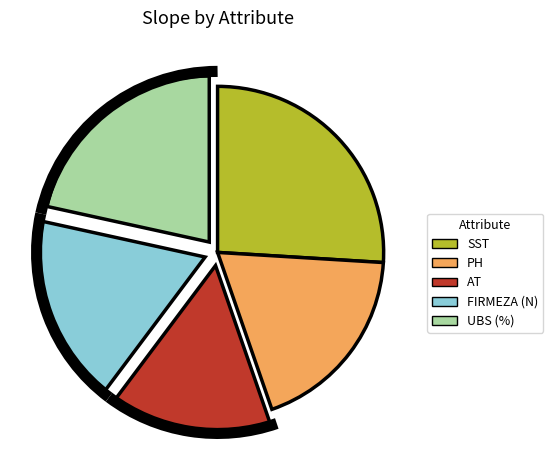

Approximately how many times larger is the value at FIRMEZA (N) compared to SST?

0.7